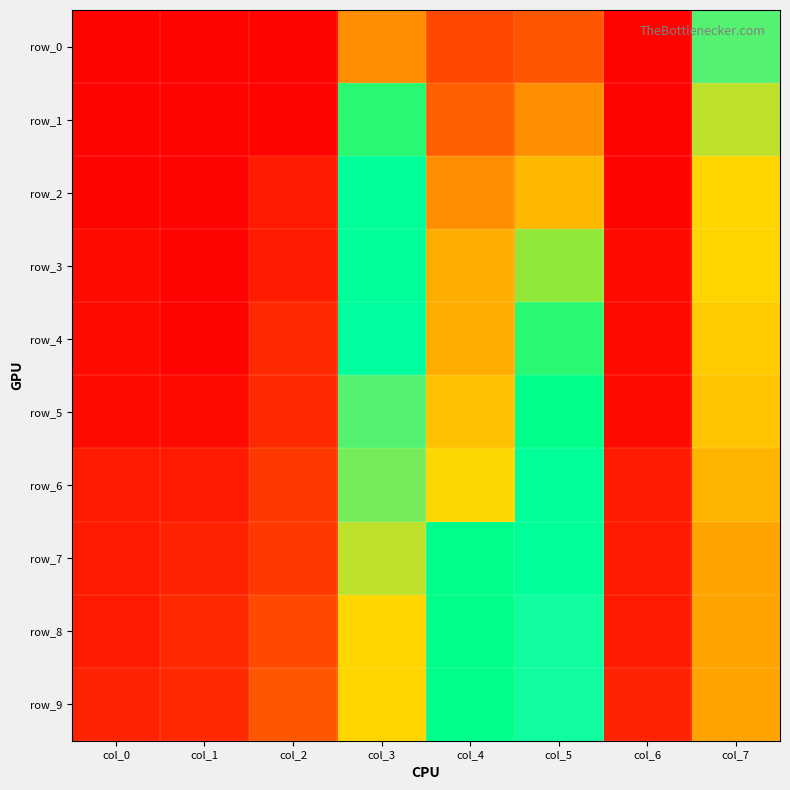

Where is row_0 nearest to the value 0?

col_0